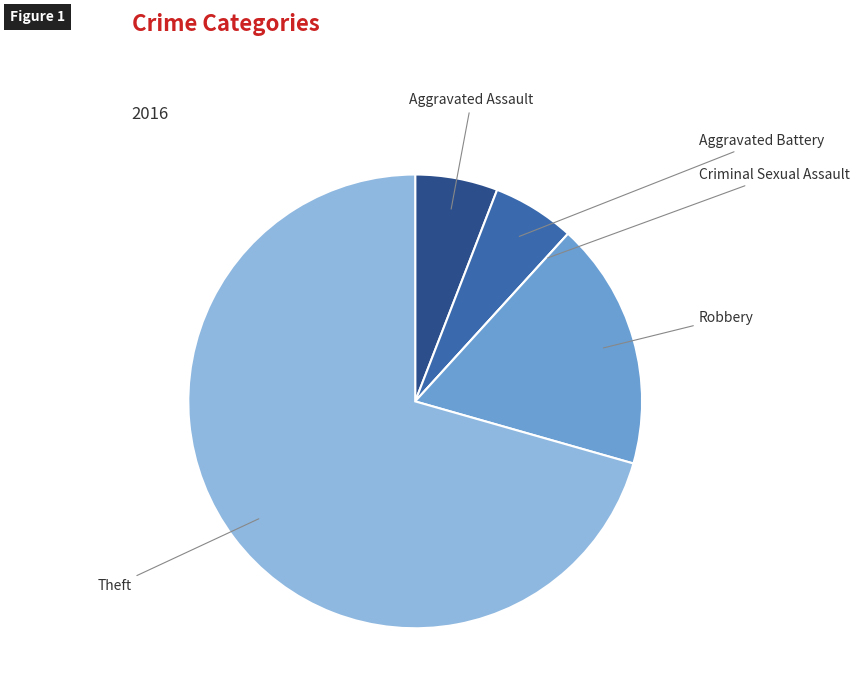

Which slice is the largest?

Theft